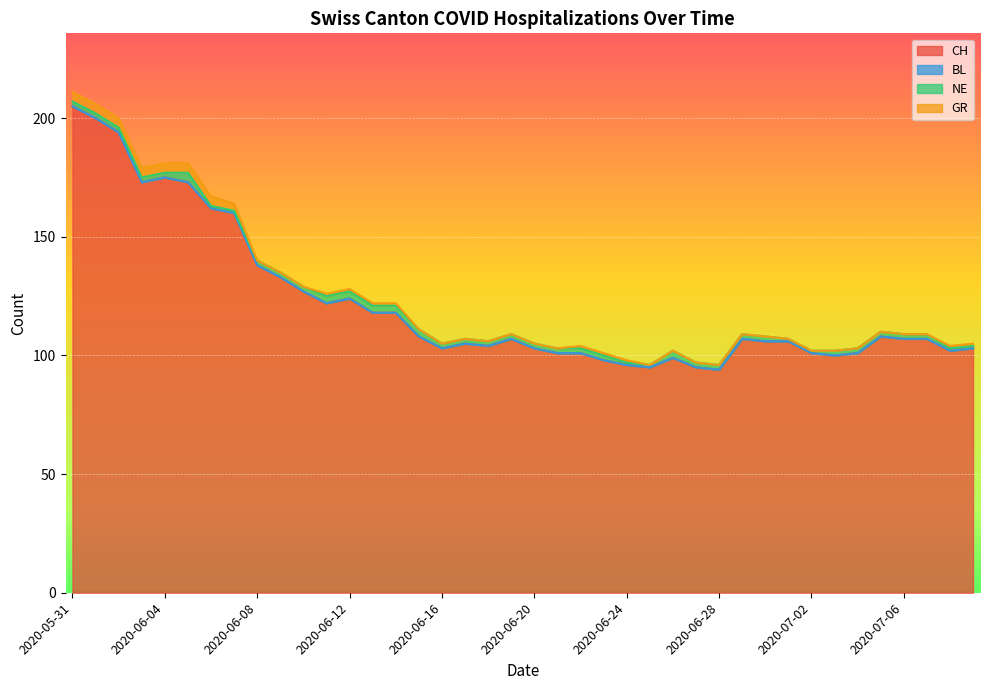

Which series has the widest spread of values?

CH